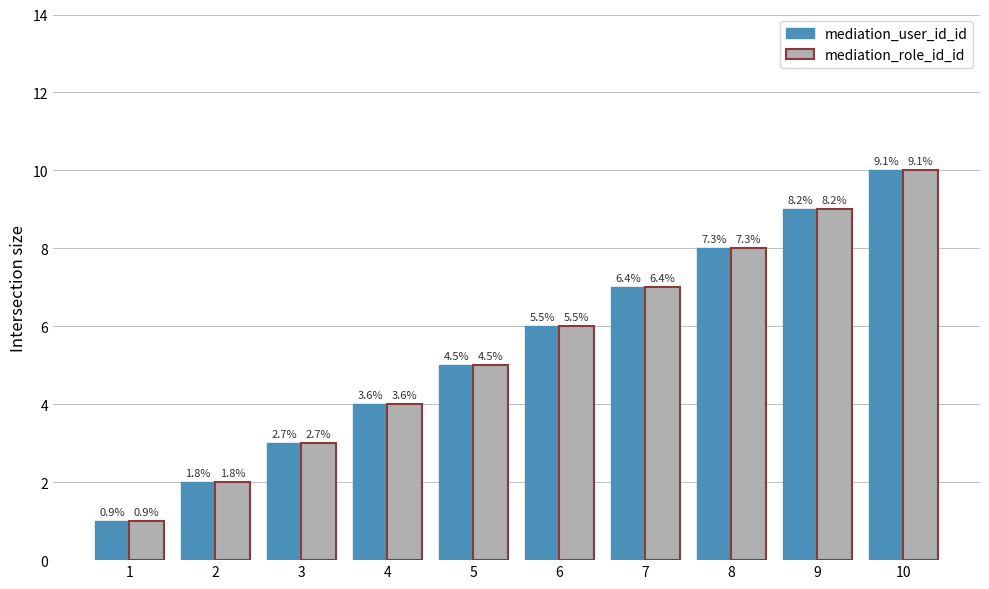

How many bars are there in total?

20